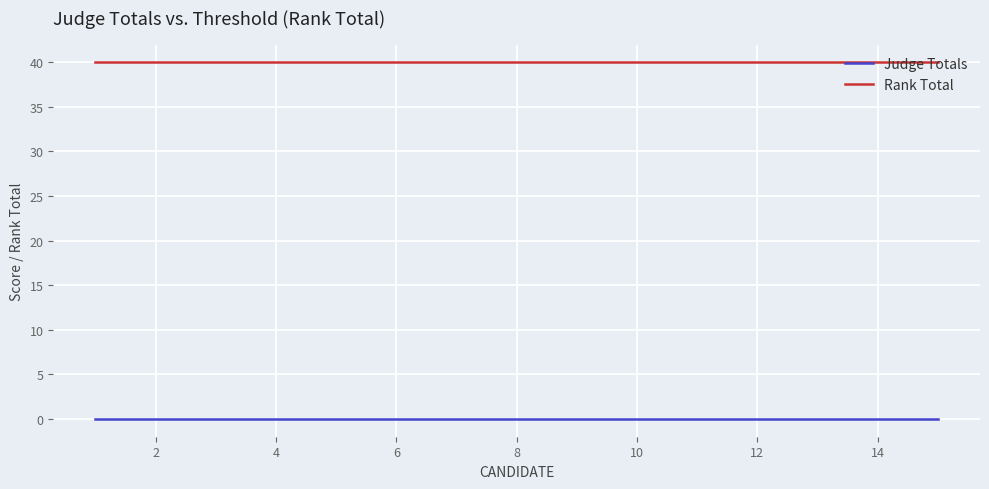

Which series has the largest total across all categories?

Rank Total